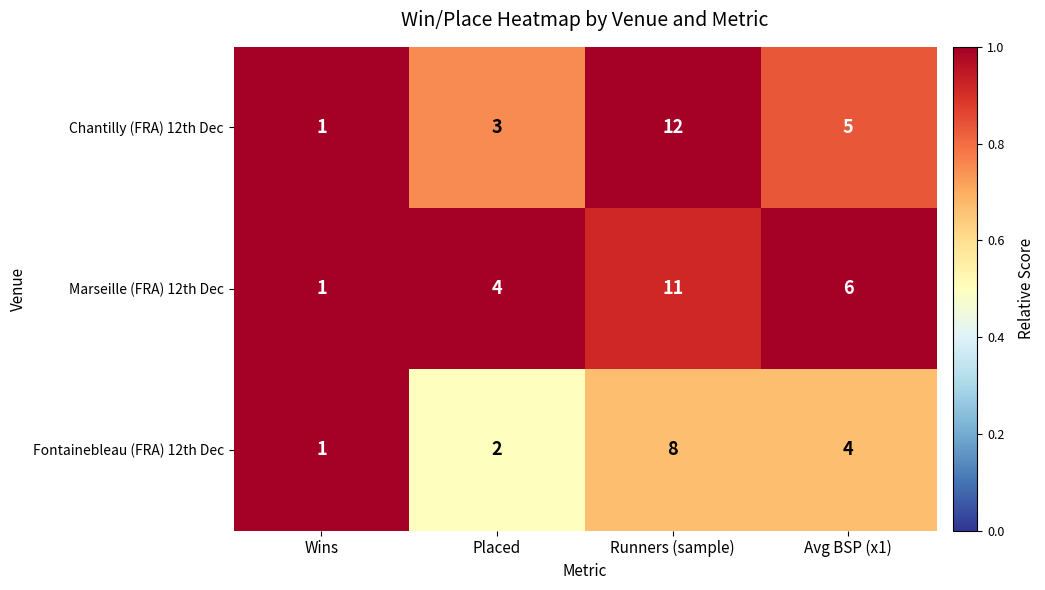

Which label corresponds to the smallest value in the chart?

Wins